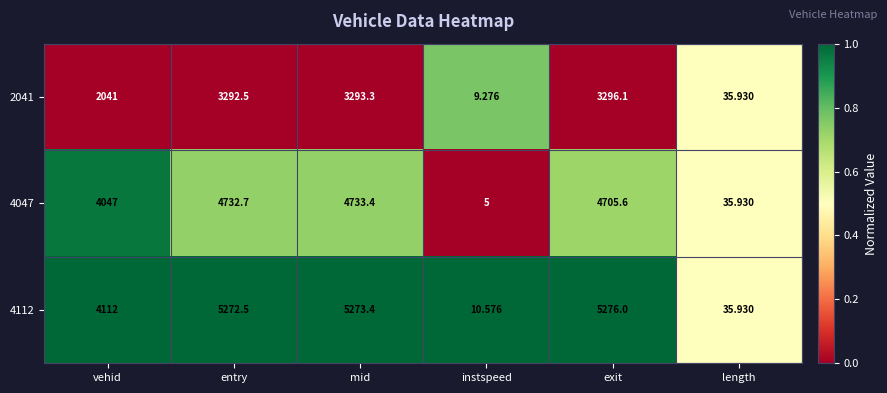

Between entry and exit, which series saw the biggest shift?

4047